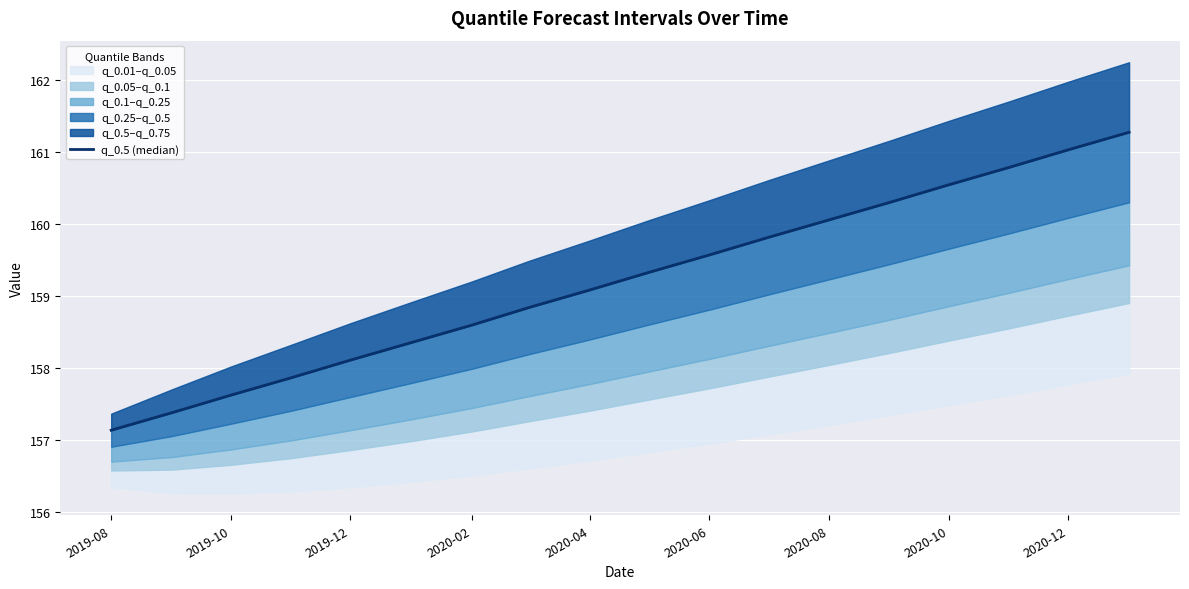

What is the approximate value at 2020-02?

158.6